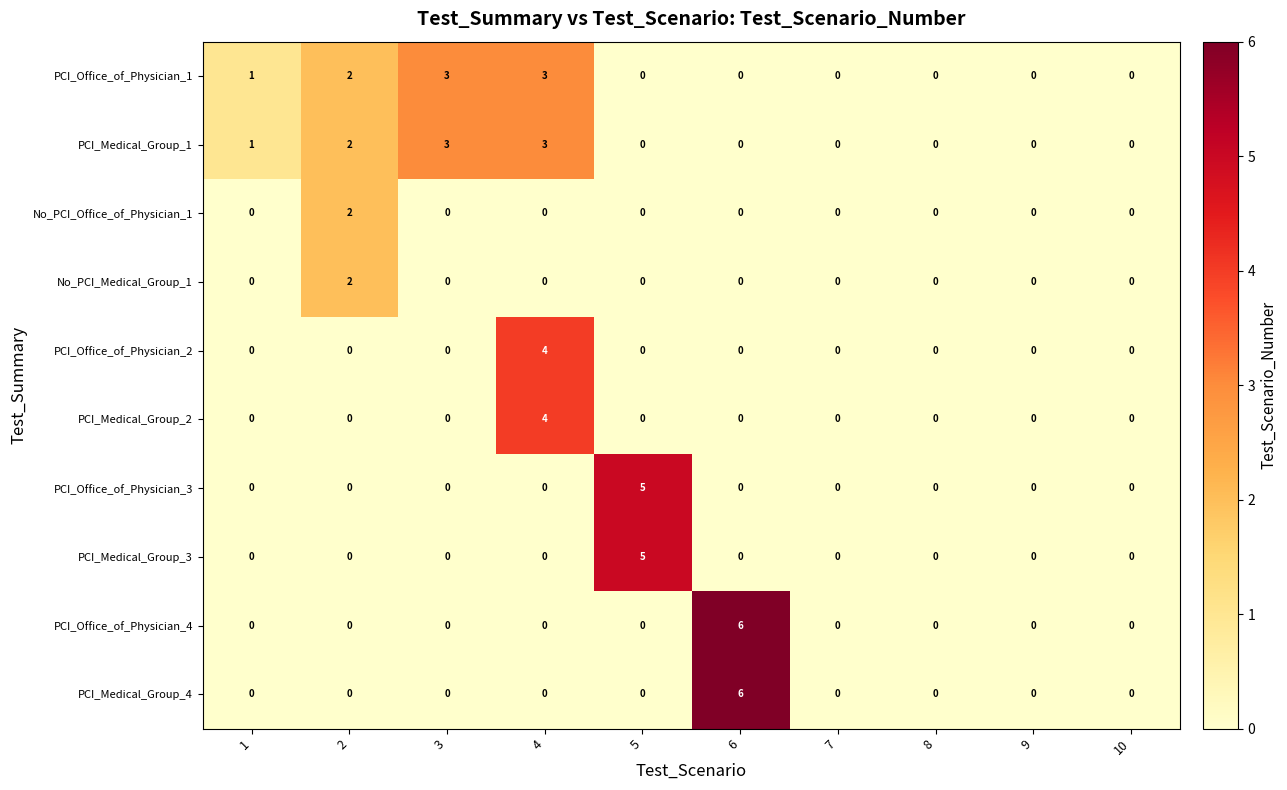

What is the spread (max minus min) of values at 1?

1